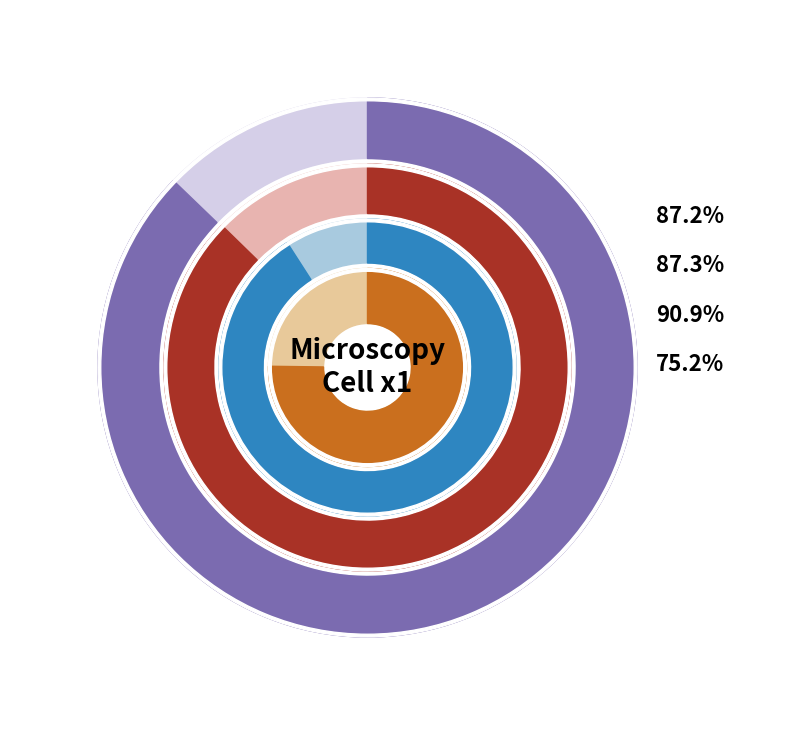

Does cell_2 represent more than half of the total?

No